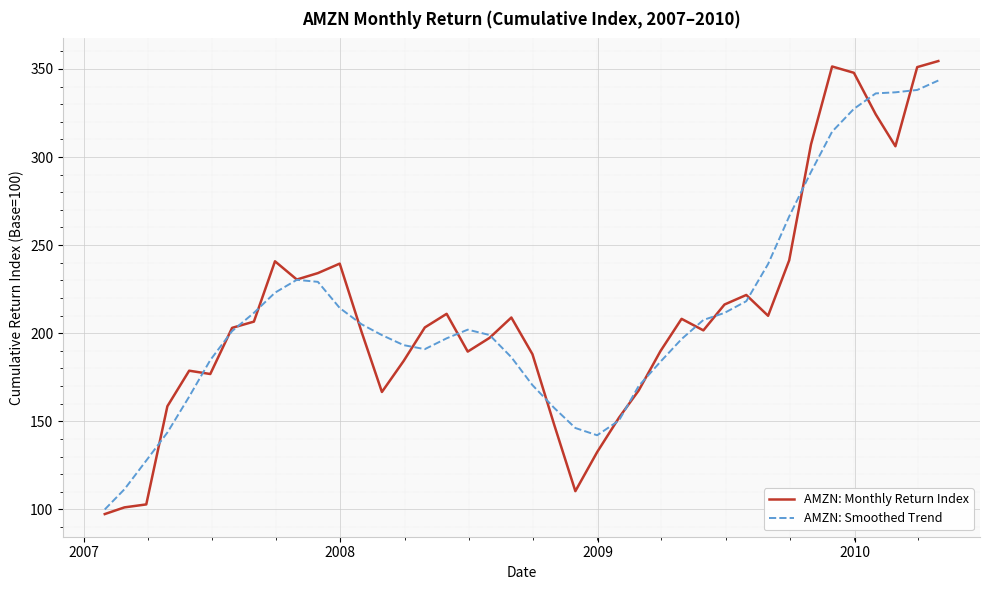

What is the maximum value shown in the chart?

354.4